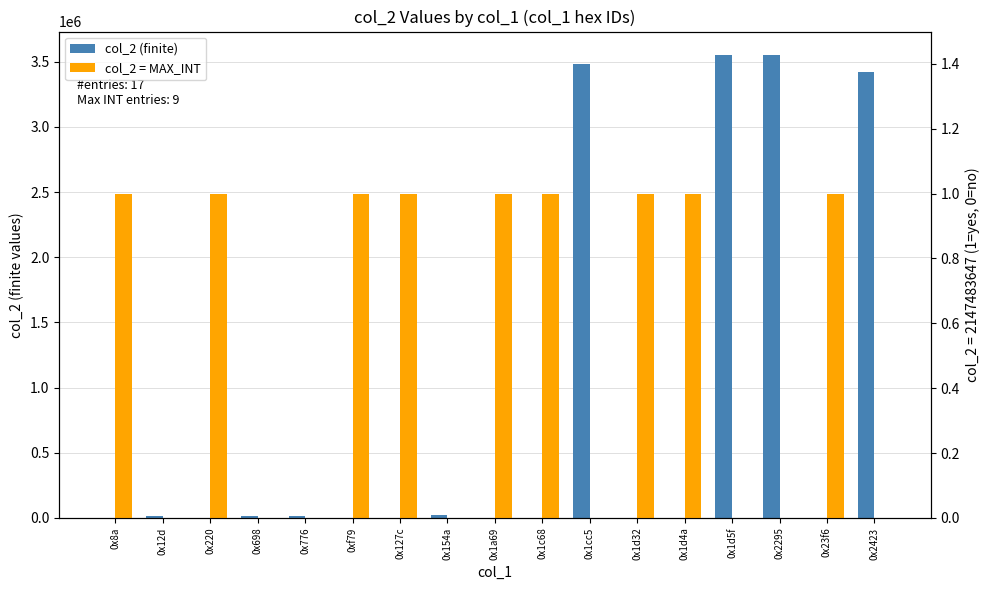

The value of col_2 = MAX_INT at 0x2423 is 0. True or false?

True